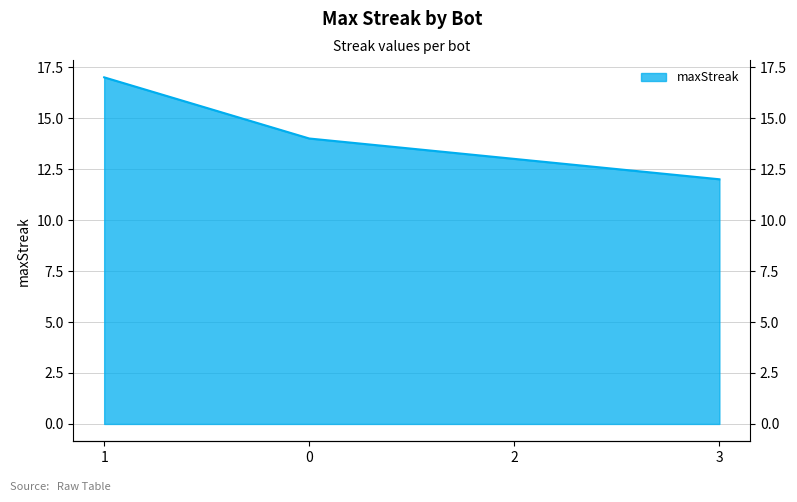

How many categories are shown in the chart?

4